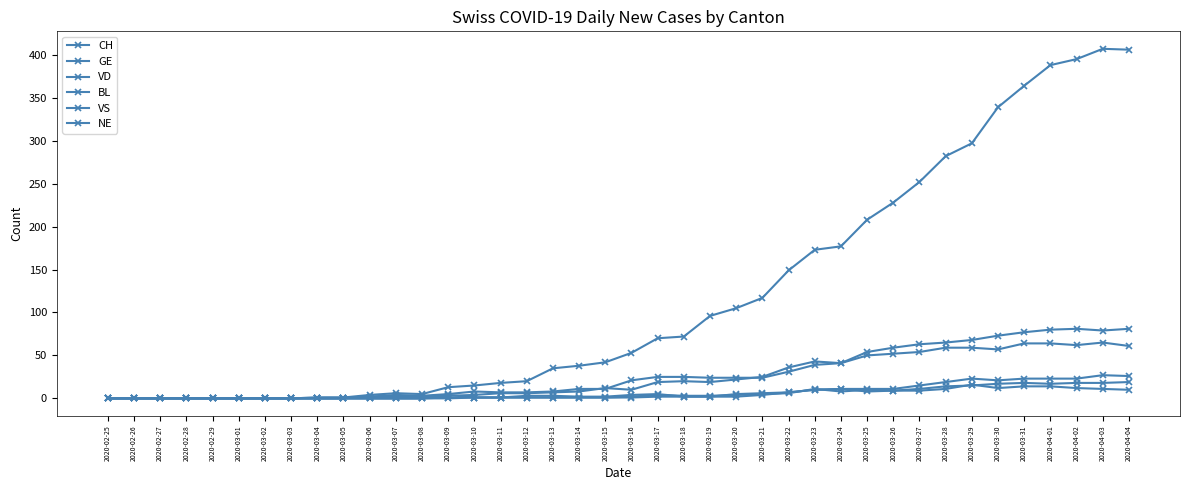

The value of VD at 2020-03-25 is 32. True or false?

False